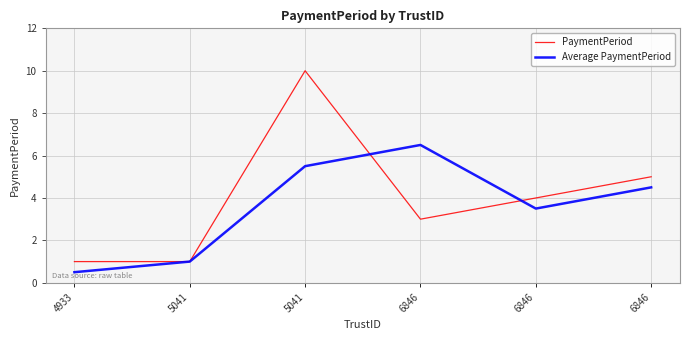

Between which two adjacent categories do PaymentPeriod and Average PaymentPeriod first intersect?

5041 and 6846